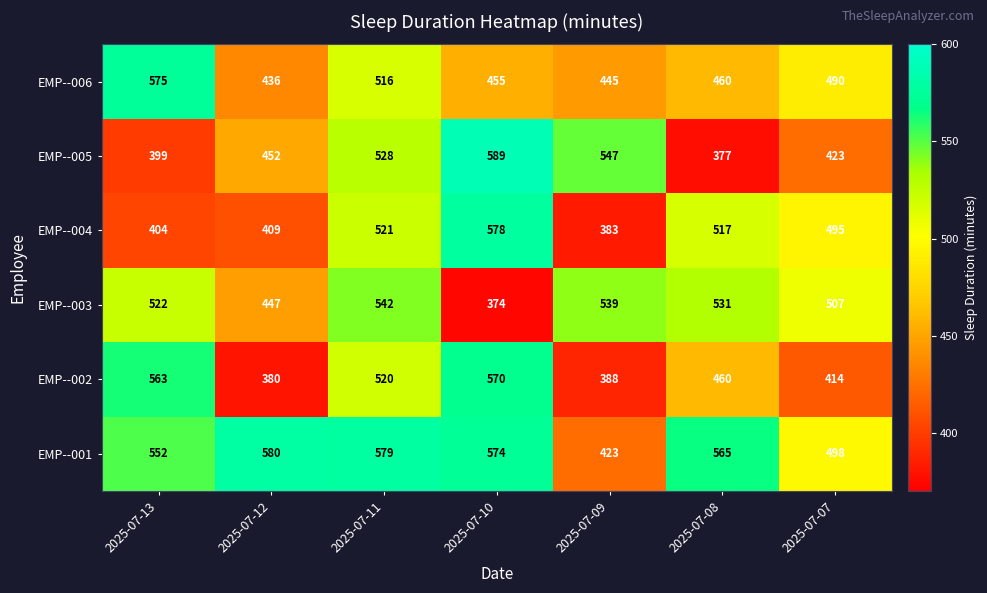

True or false: EMP--006 has a value of 222 at 2025-07-12.

False